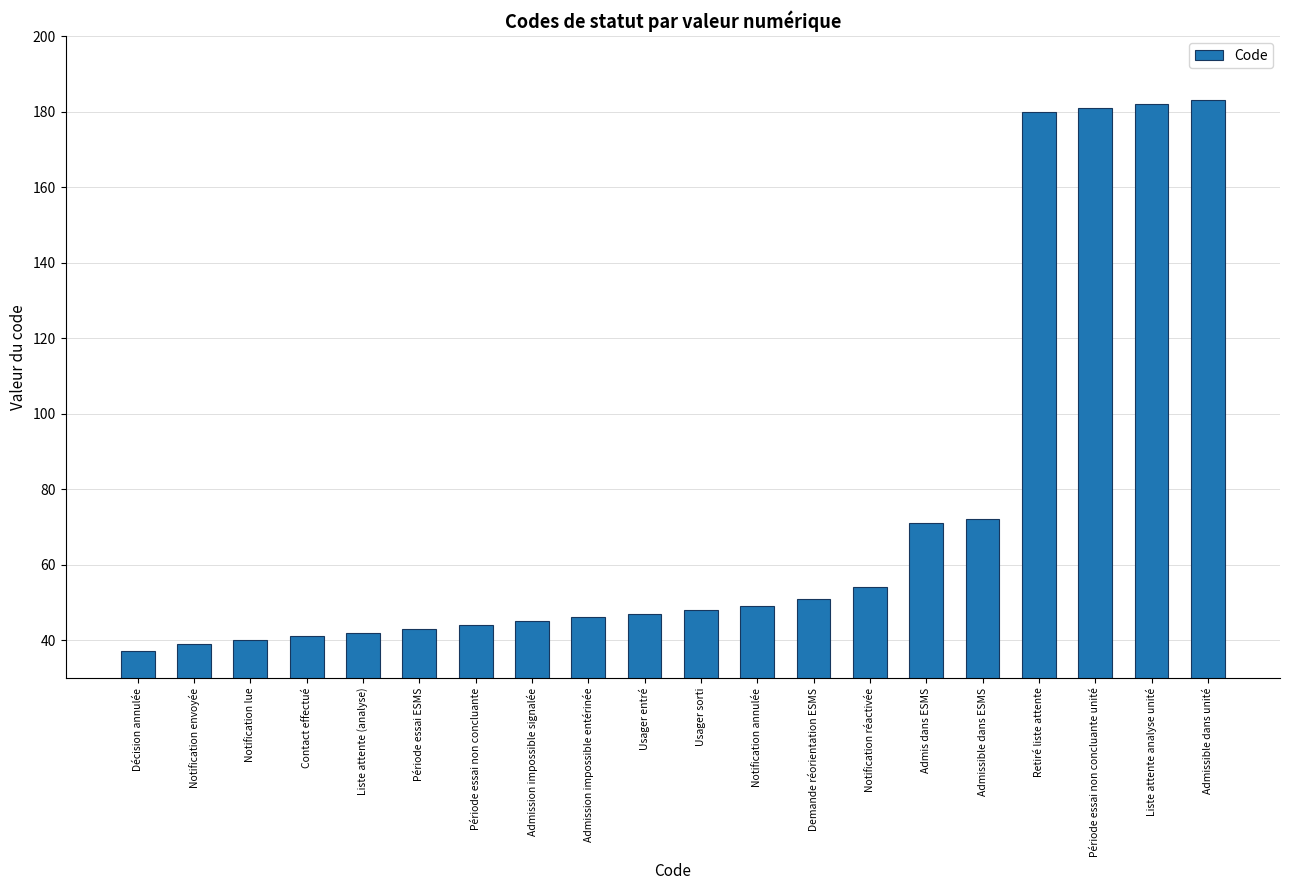

What is the label of the 20th bar from the right?

Décision annulée